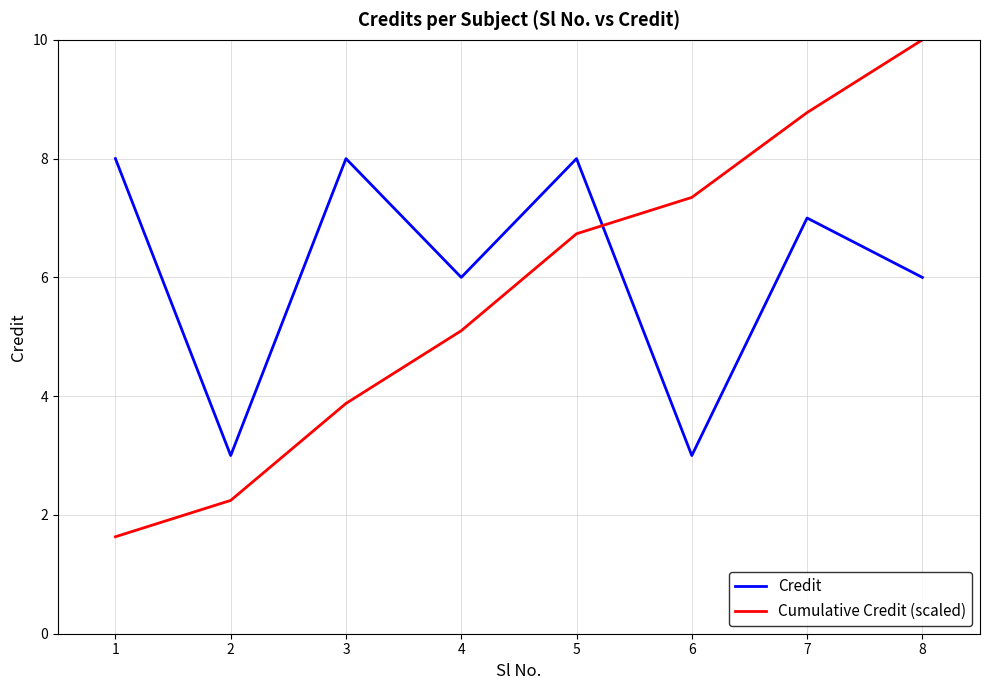

At which label does Cumulative Credit (scaled) reach its peak?

8